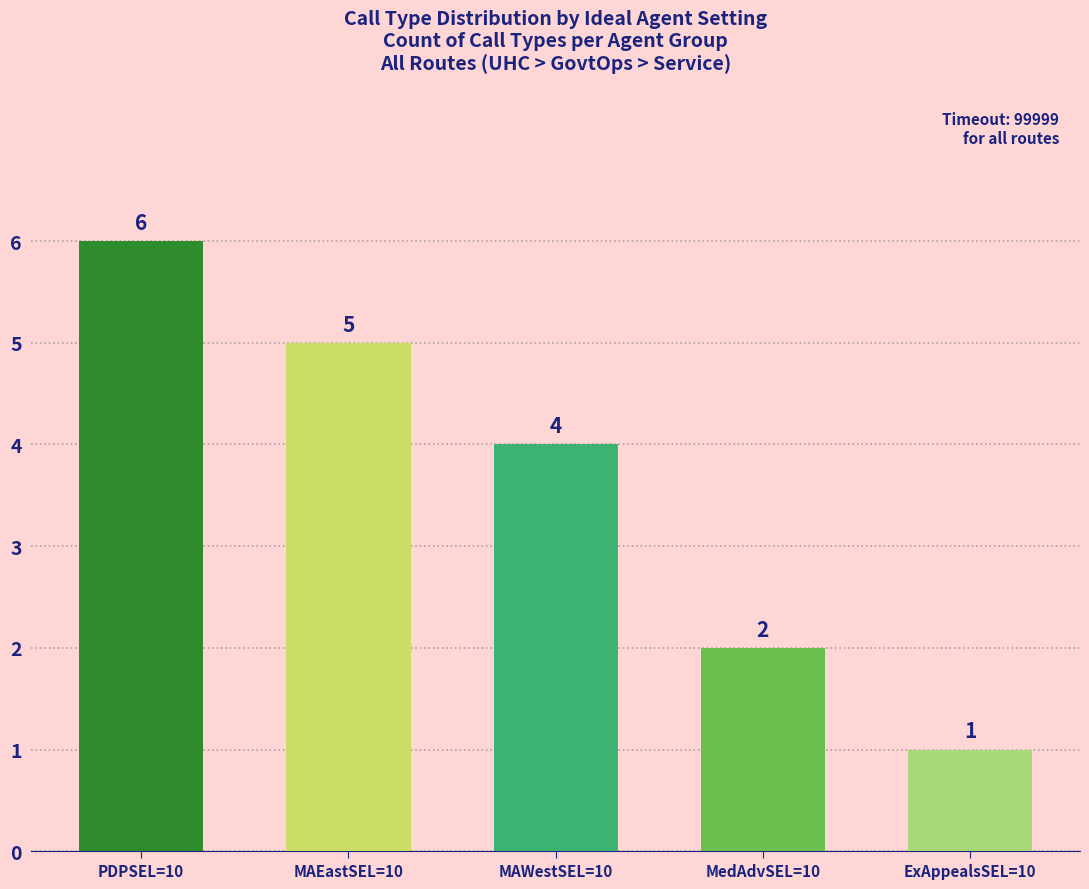

How many values are between 2 and 5?

3